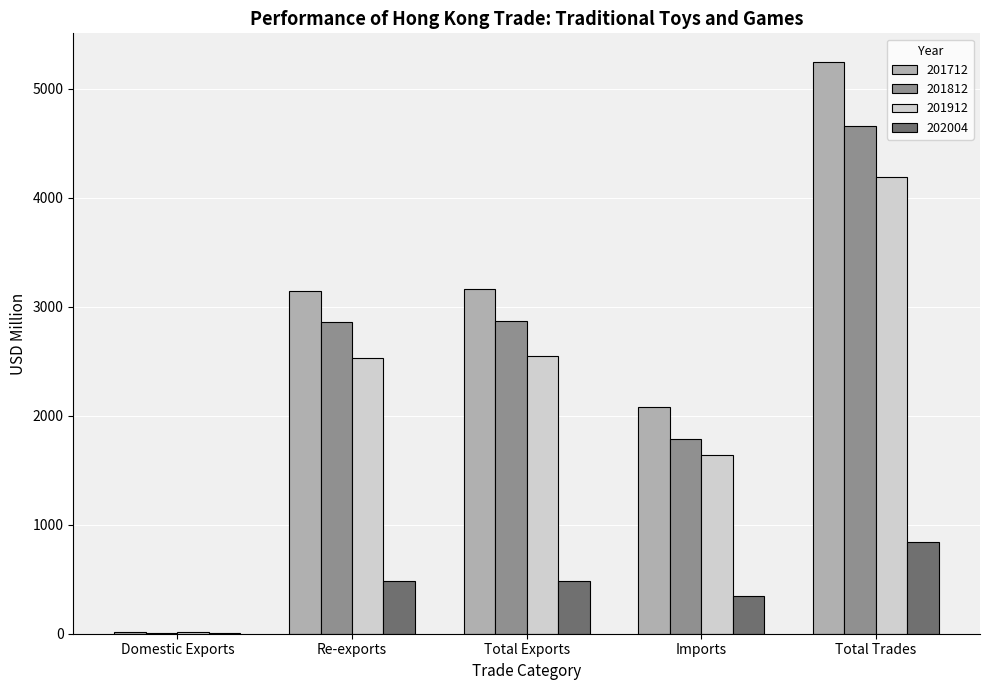

Between Total Exports and Total Trades, which series saw the biggest shift?

201712